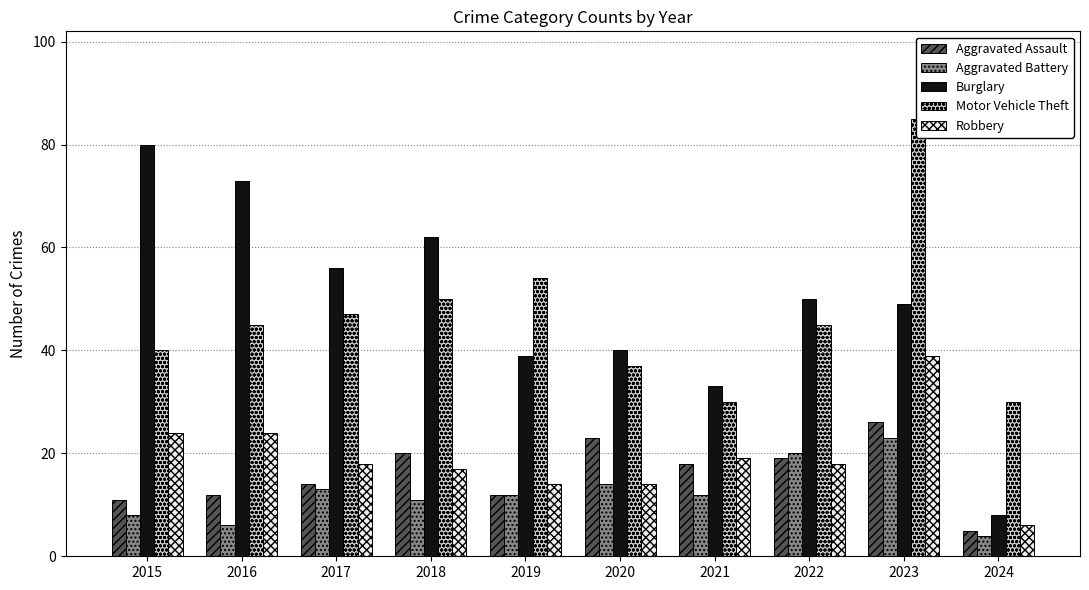

Is it true that Aggravated Assault equals 19 at 2022?

True